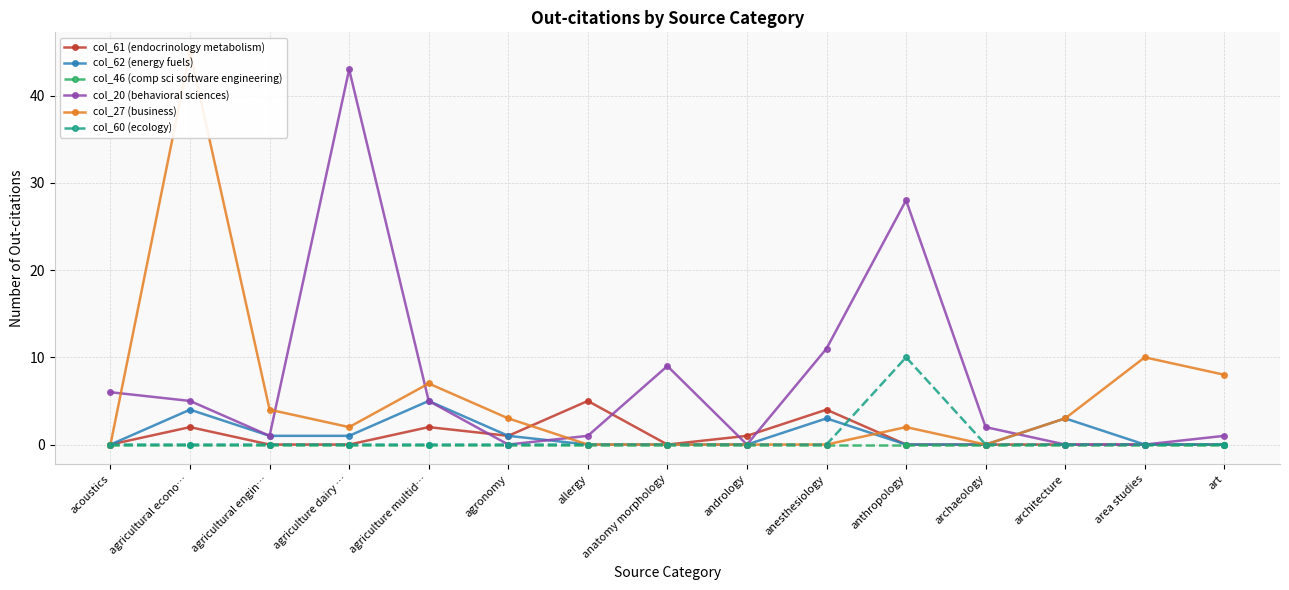

Which series changed the most between allergy and architecture?

col_61 (endocrinology metabolism)